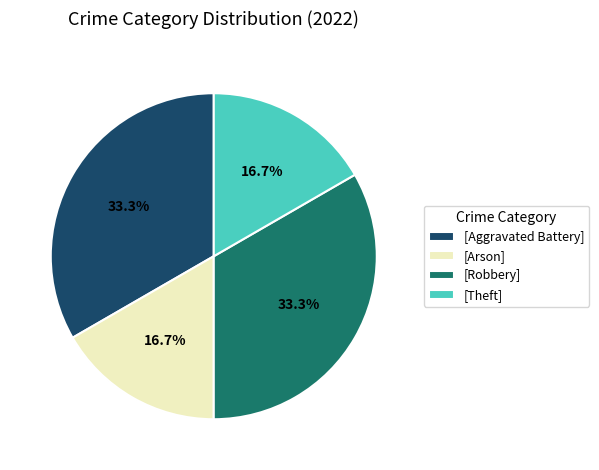

Does [Theft] account for over 50% of the chart?

No